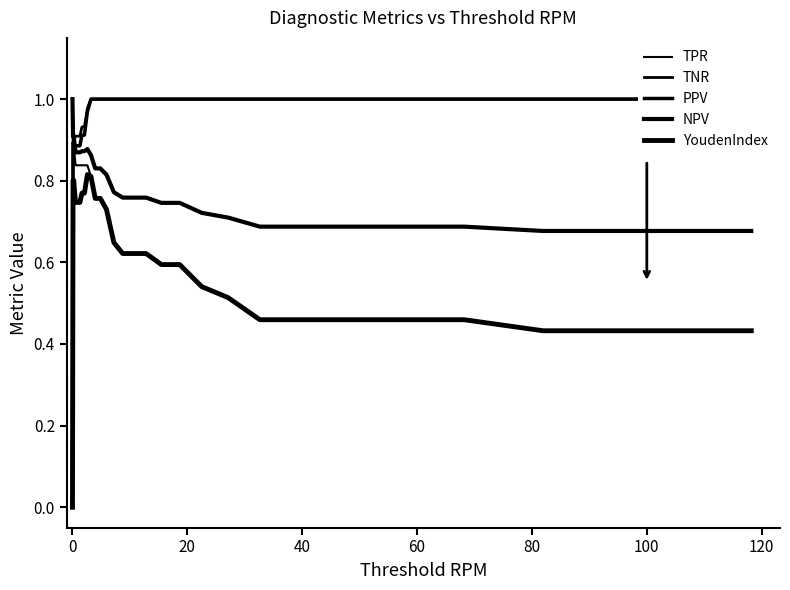

How many interior local peaks does the NPV series have?

1